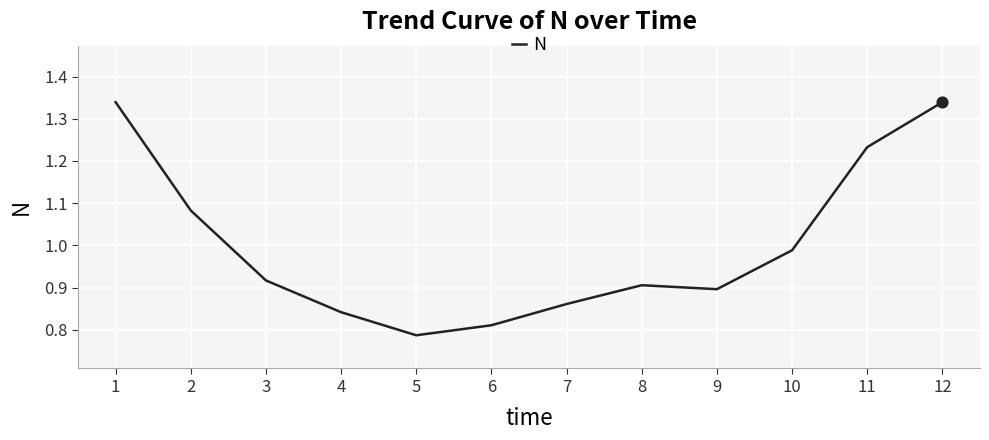

Between 4 and 9, which is larger?

9